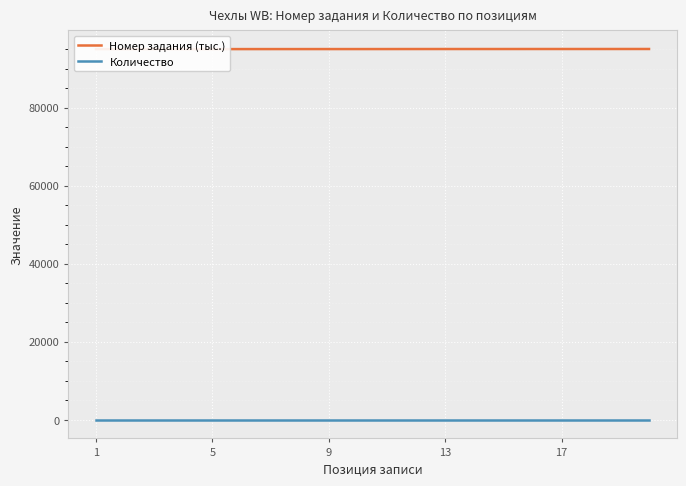

What is the value of the Номер задания (тыс.) point at the 12th from the left?

95022.0